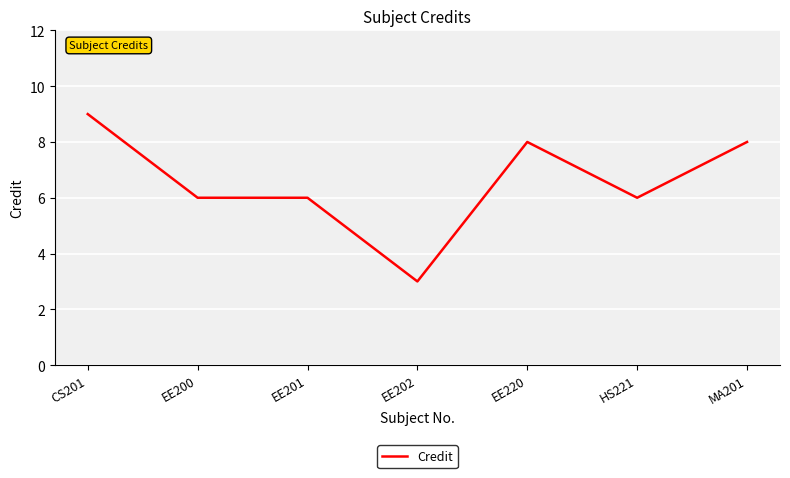

True or false: there are more than 0 points higher than both neighbors.

True